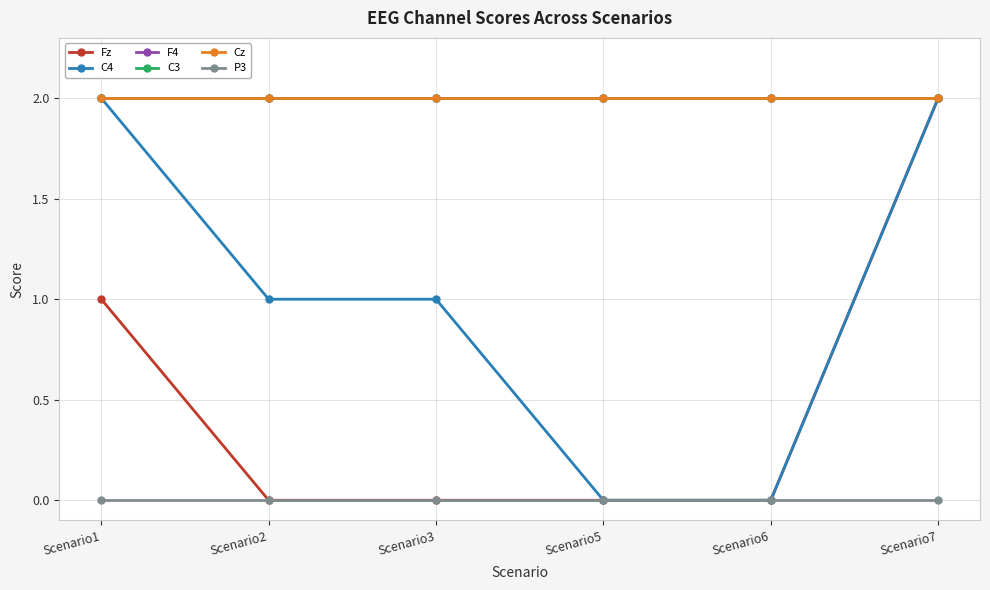

What is the difference between the maximum and minimum values in the Fz series?

2